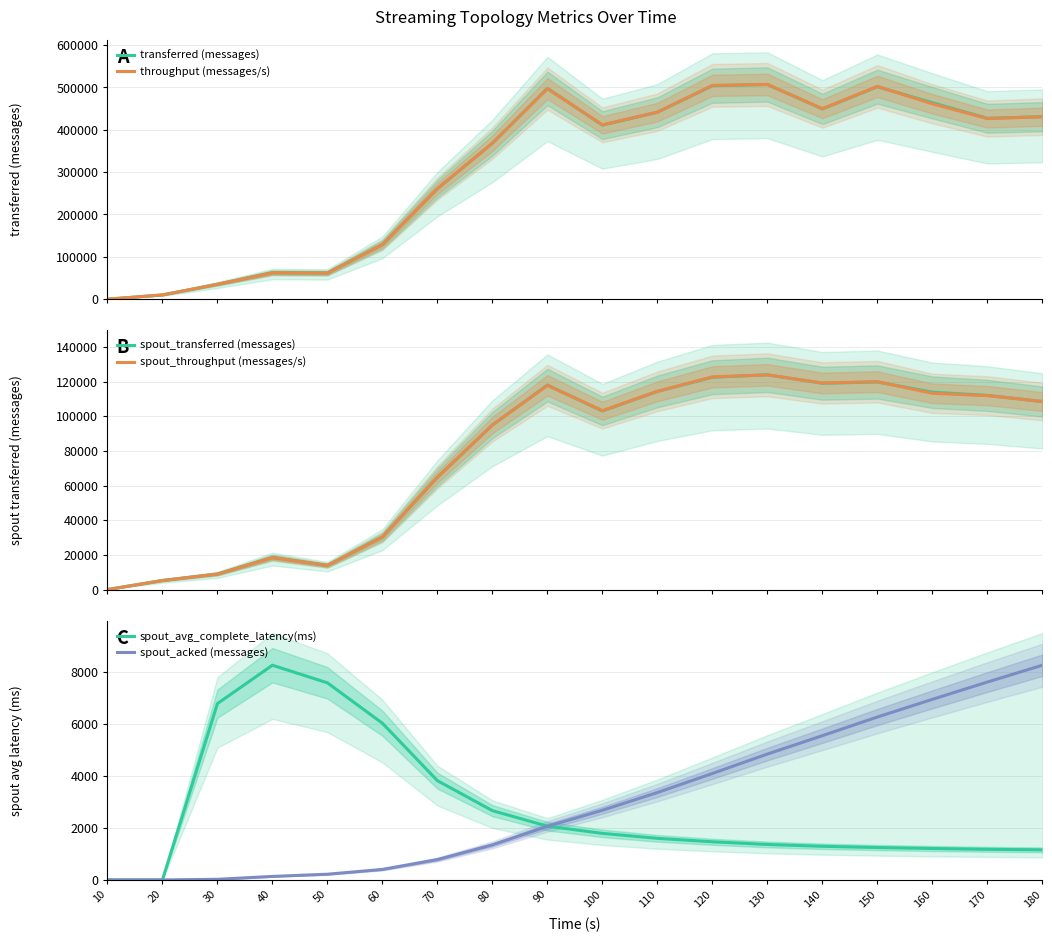

What is the value of the spout_acked (messages) point at the 15th from the left?

6265.4